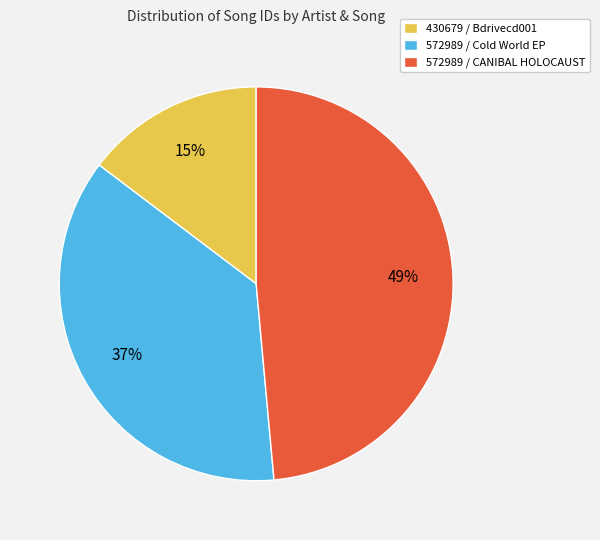

What percentage is the 430679 / Bdrivecd001 slice, to the nearest percent?

15%